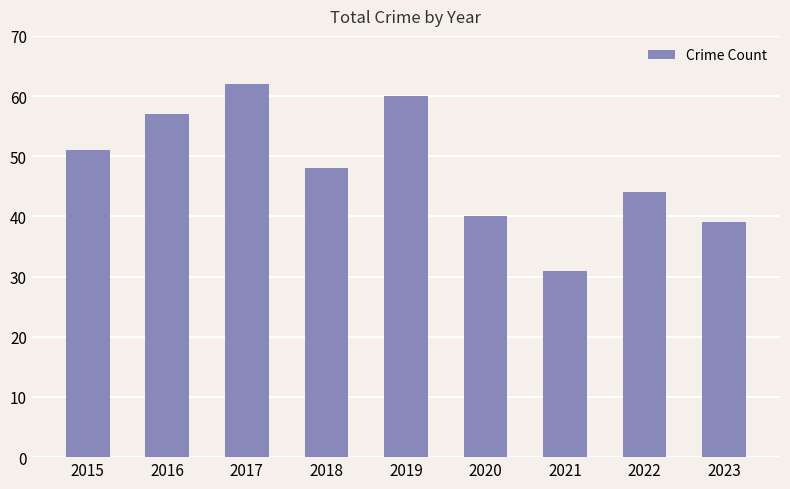

List the labels in order of value, largest first.

2017, 2019, 2016, 2015, 2018, 2022, 2020, 2023, 2021